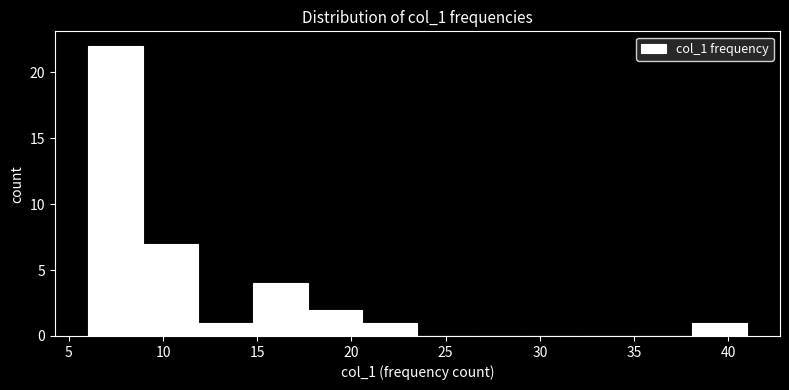

Reading left to right, list every bar in this chart as the range it spans on the x-axis followed by its height. Neither the bar edges nor the heights are printed on the chart, so give them approximately, as read against the axes.

6.0 to 9.0: 22
9.0 to 12.0: 7
12.0 to 15.0: 1
15.0 to 17.5: 4
17.5 to 20.5: 2
20.5 to 23.5: 1
23.5 to 26.5: 0
26.5 to 29.5: 0
29.5 to 32.5: 0
32.5 to 35.0: 0
35.0 to 38.0: 0
38.0 to 41.0: 1